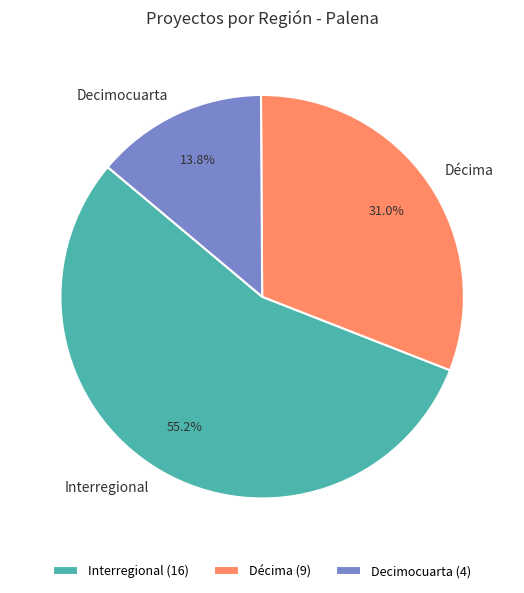

Approximately how many times larger is the value at Interregional compared to Décima?

1.8